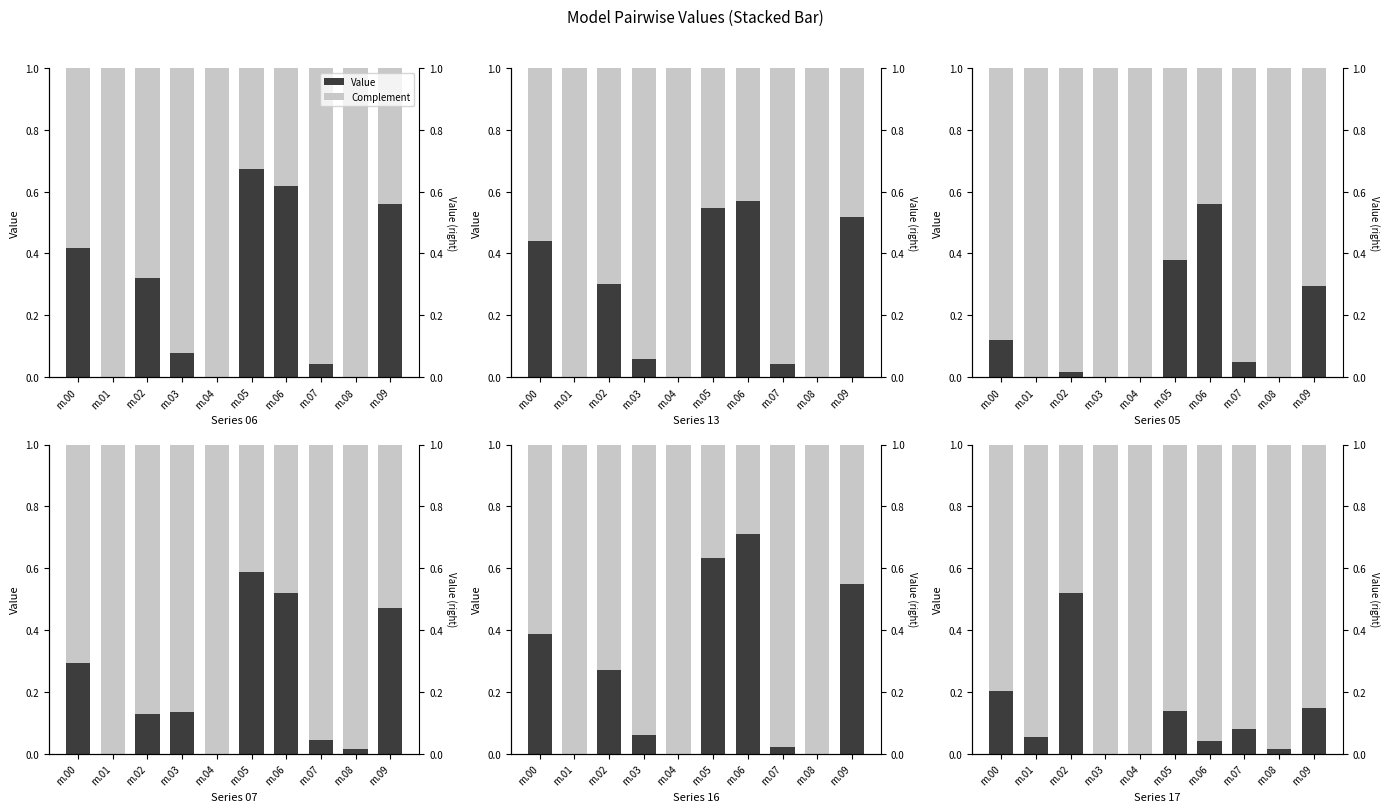

What is the difference between the highest and lowest values at m.06?

0.7